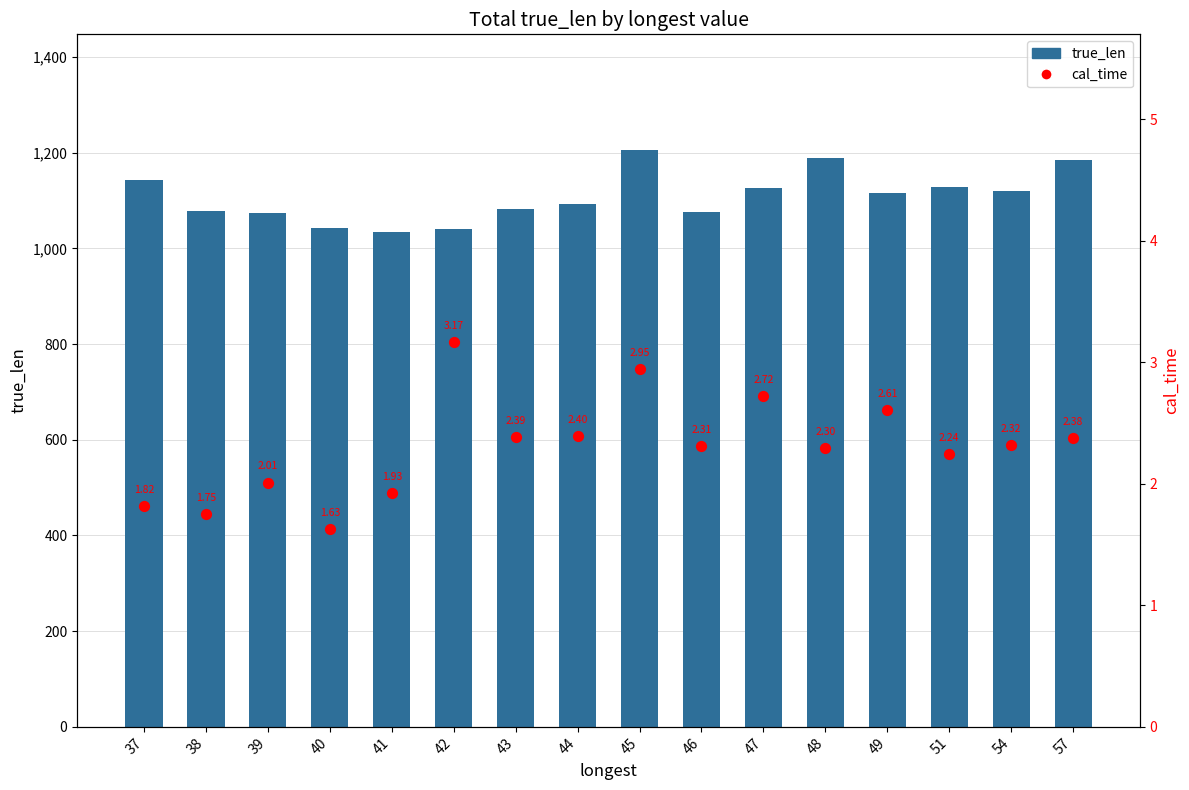

Is the value of cal_time at 47 greater than the value of true_len at 37?

No